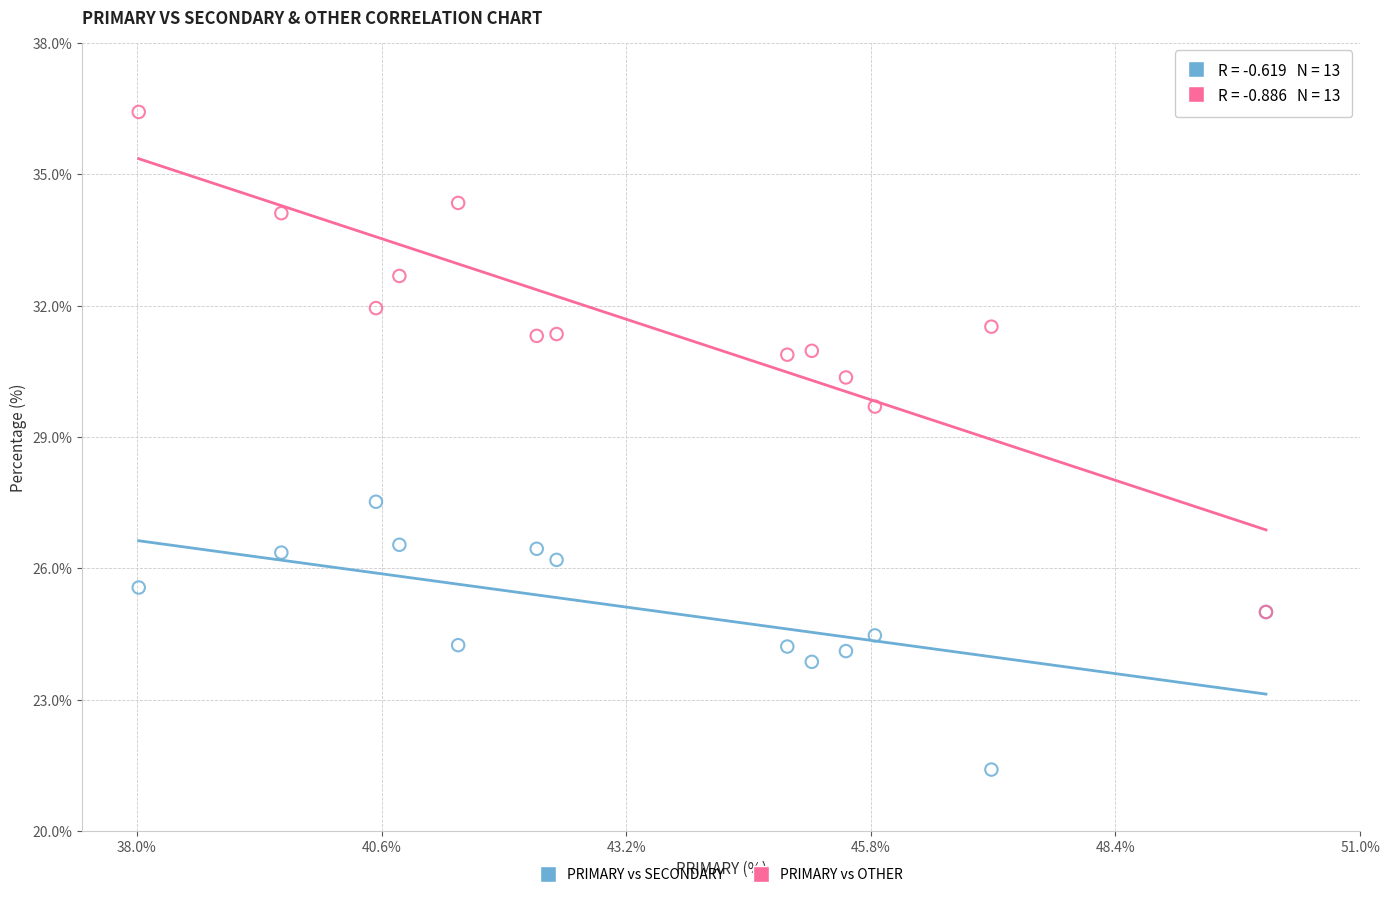

Across all series, what Y value is closest to 28?

27.5